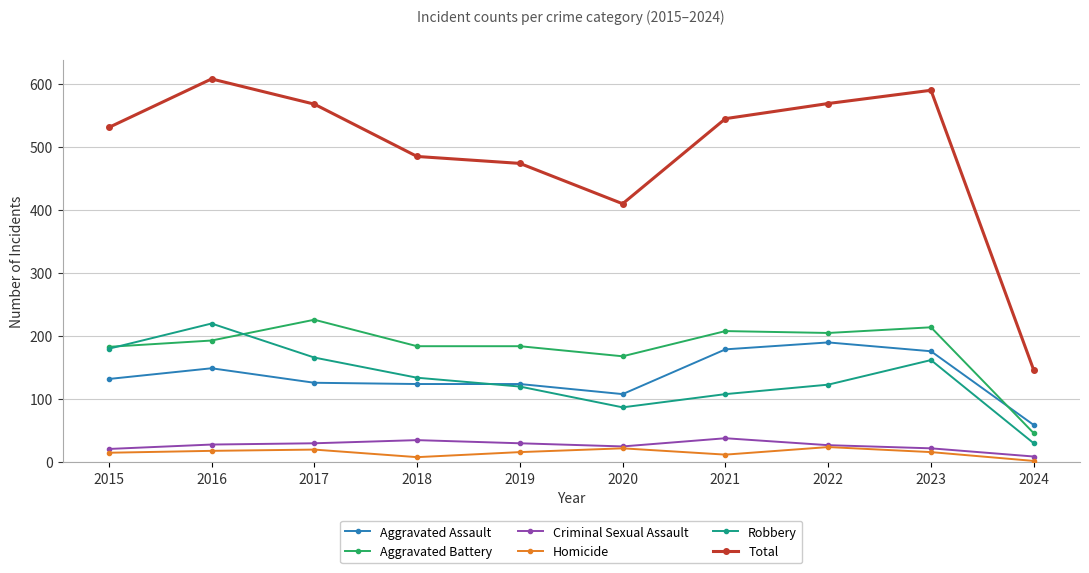

What are all the series names shown in the legend?

Aggravated Assault, Aggravated Battery, Criminal Sexual Assault, Homicide, Robbery, Total